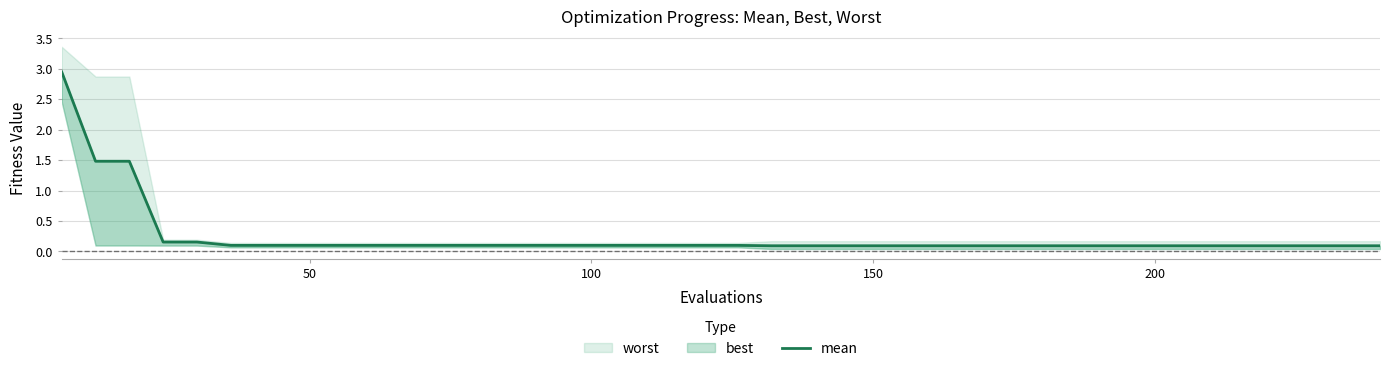

At which label is the value closest to 1?

50